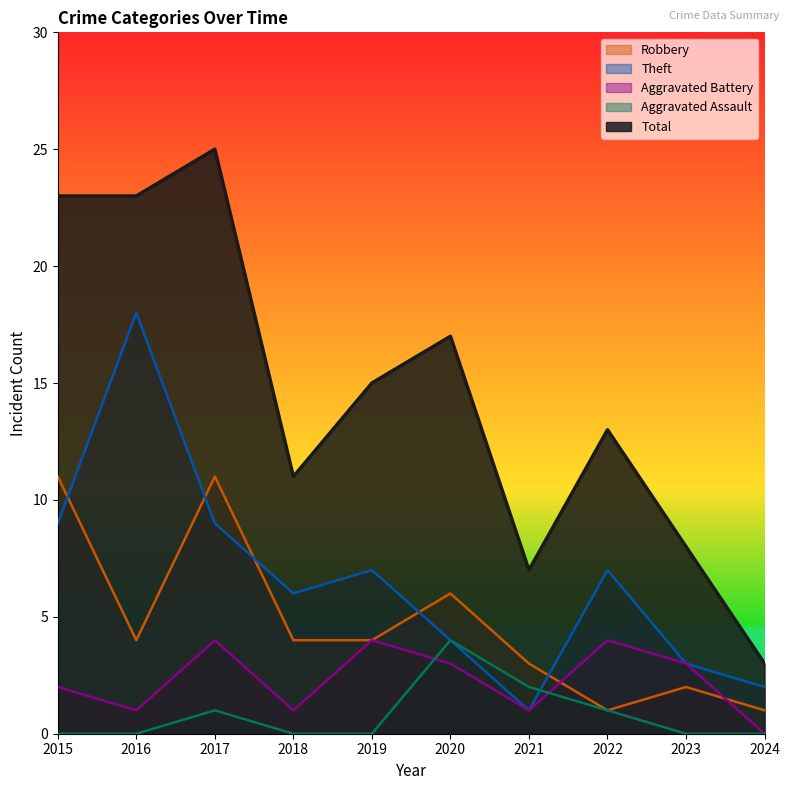

What is the maximum value for Aggravated Battery?

4